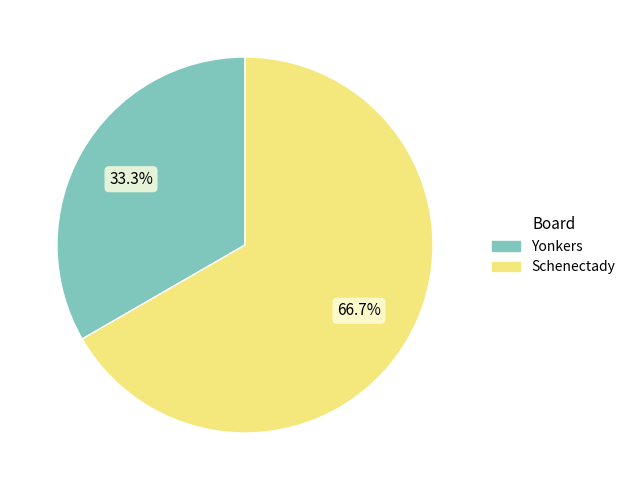

Is it true that Schenectady is 67% of the pie?

True